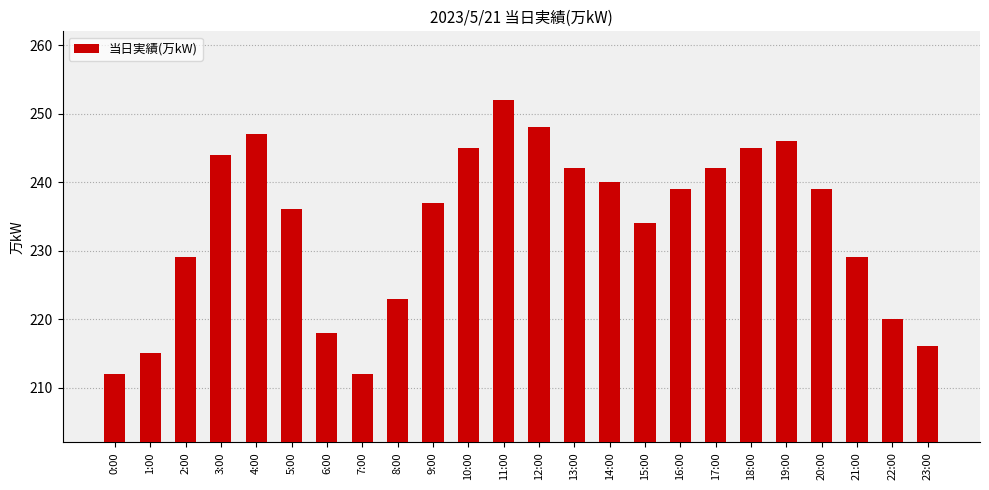

At which category does the chart reach its peak across all series?

11:00